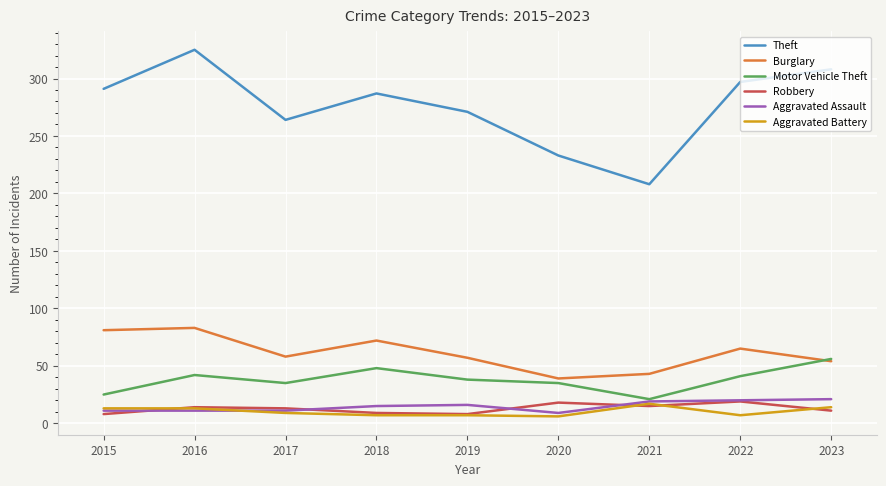

What is the smallest value displayed?

6